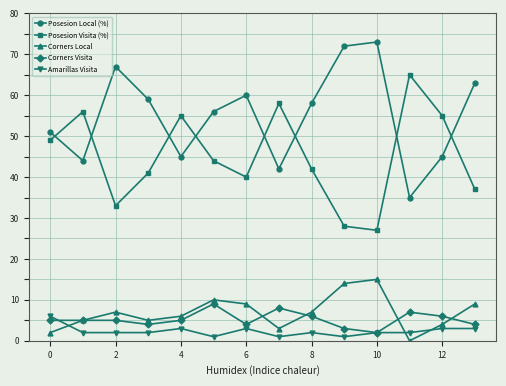

Does the chart display data point markers on the line(s)?

Yes